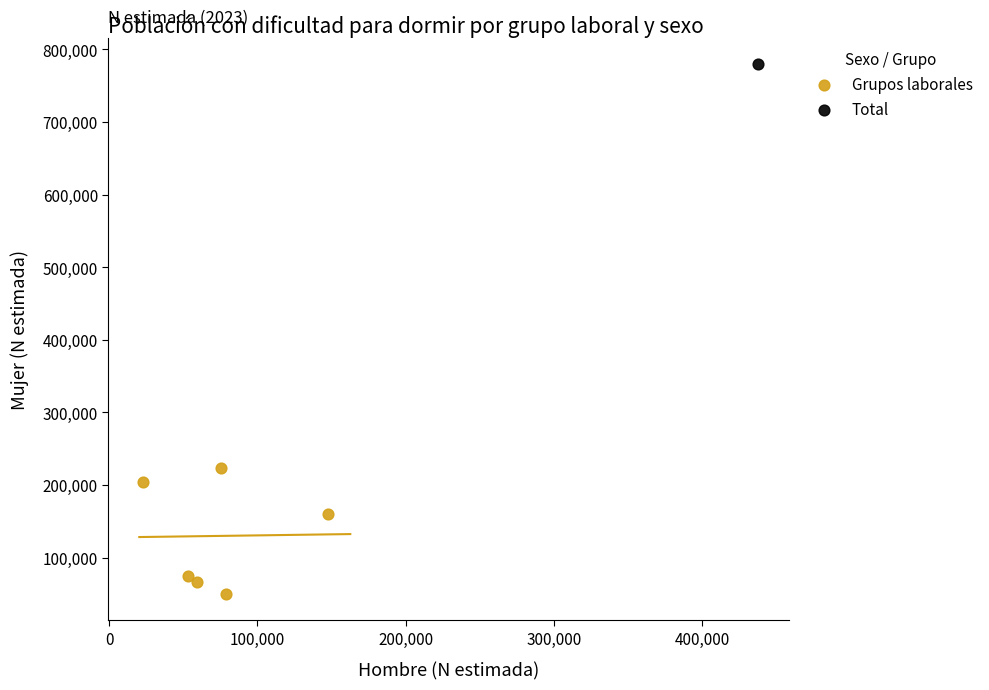

What are all the series names shown in the legend?

Grupos laborales, Total